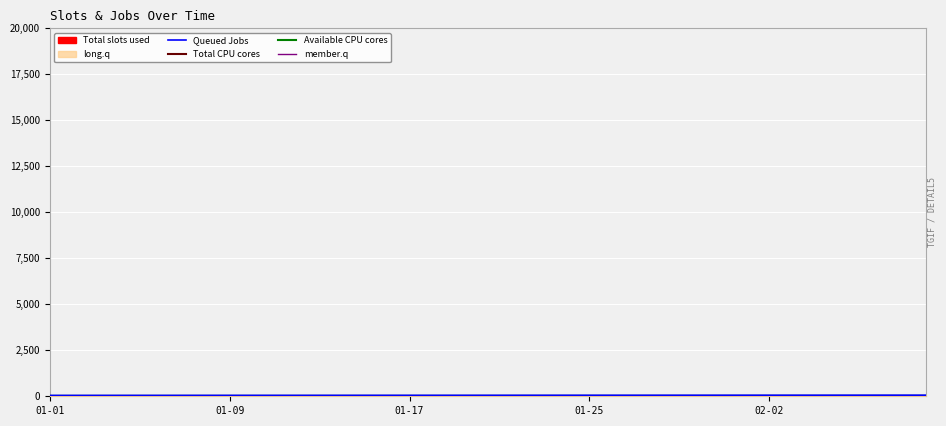

At 26, list the series in order from smallest to largest.

Total CPU cores, Available CPU cores, member.q, Queued Jobs